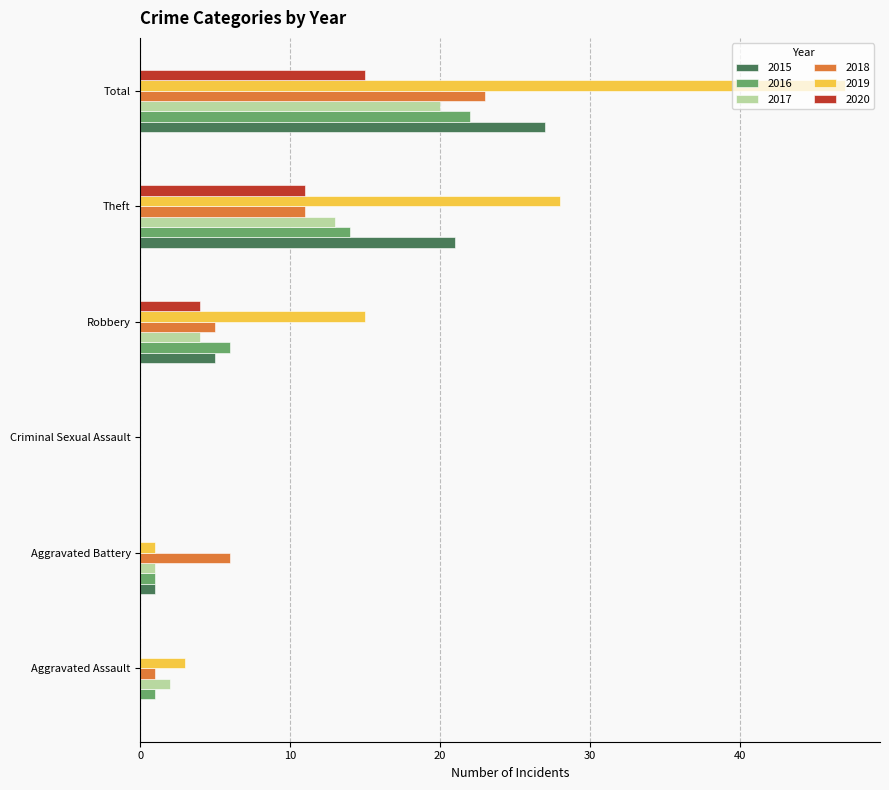

Which series changed the most between Aggravated Assault and Total?

2019